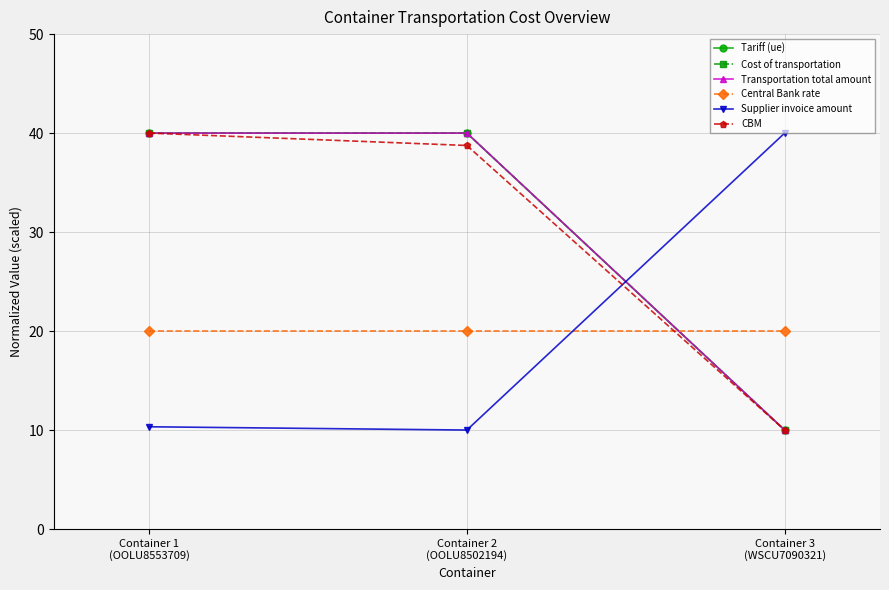

How many lines are shown in the chart?

6